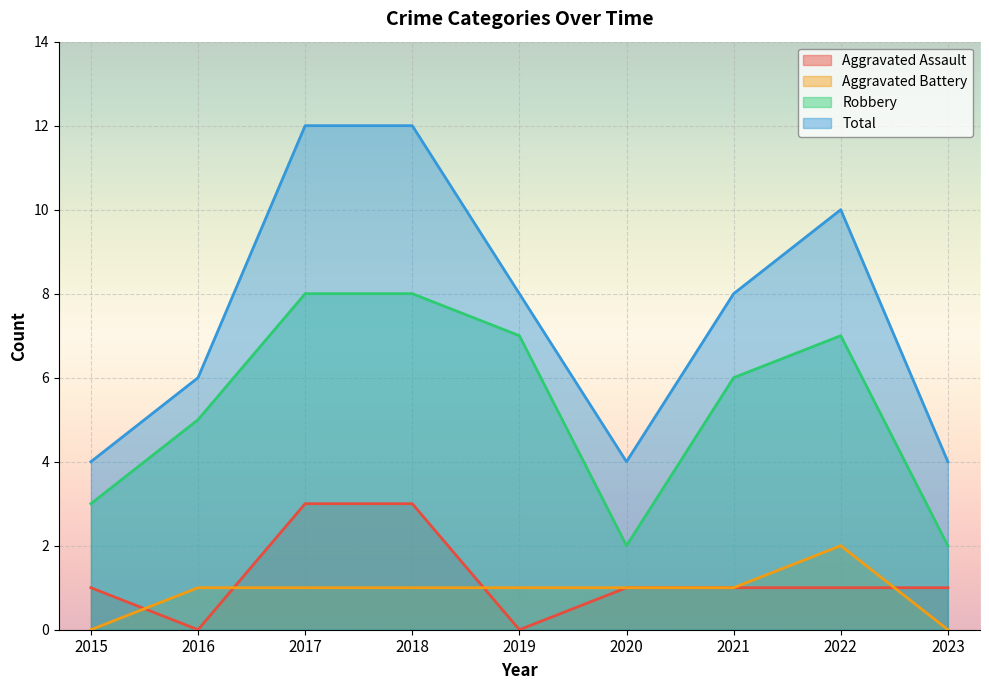

What is the spread (max minus min) of values at 2016?

6